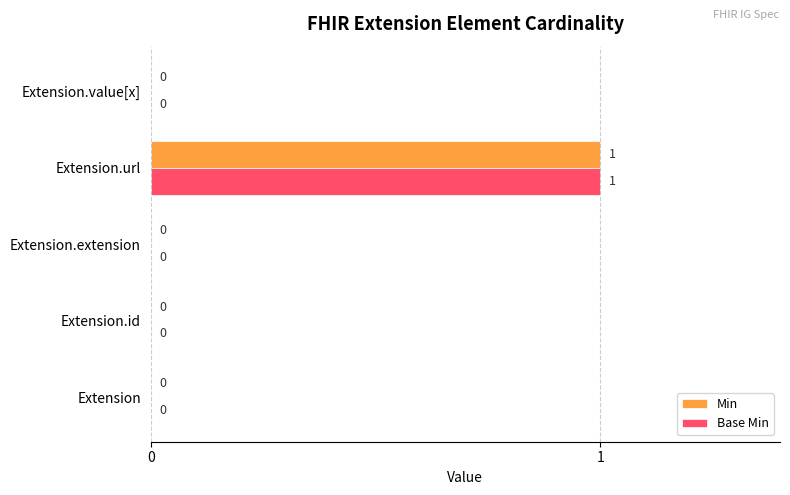

True or false: Base Min has a value of -1 at Extension.value[x].

False